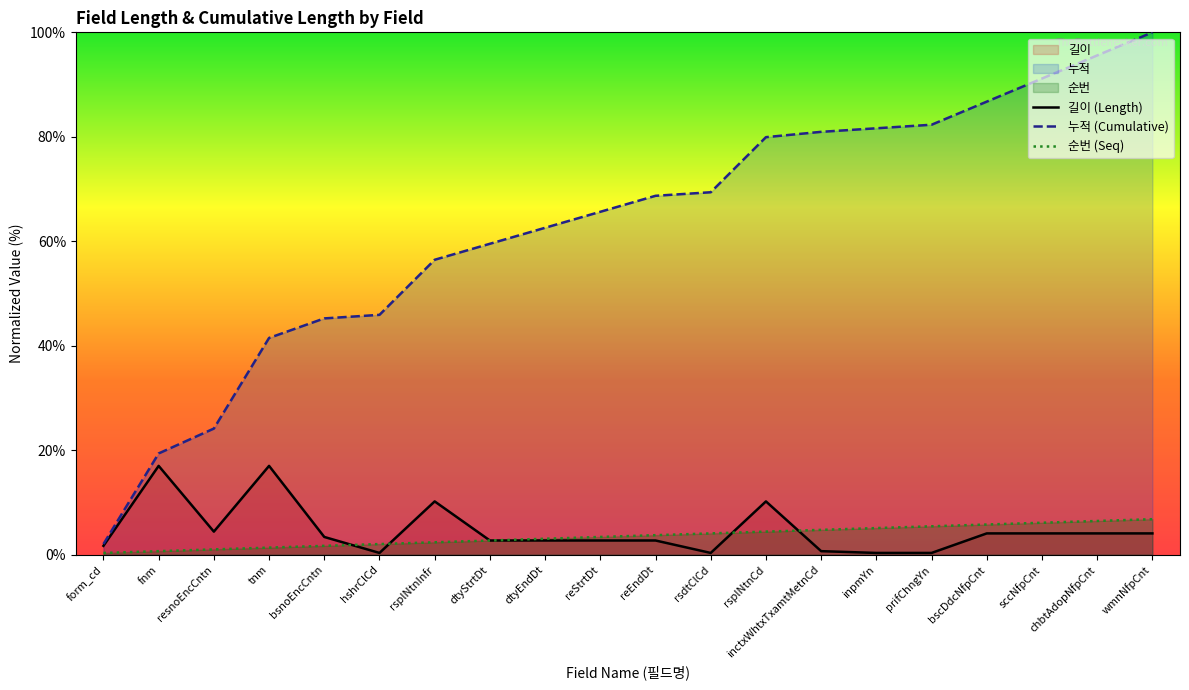

What are all the series names shown in the legend?

길이 (Length), 누적 (Cumulative), 순번 (Seq)